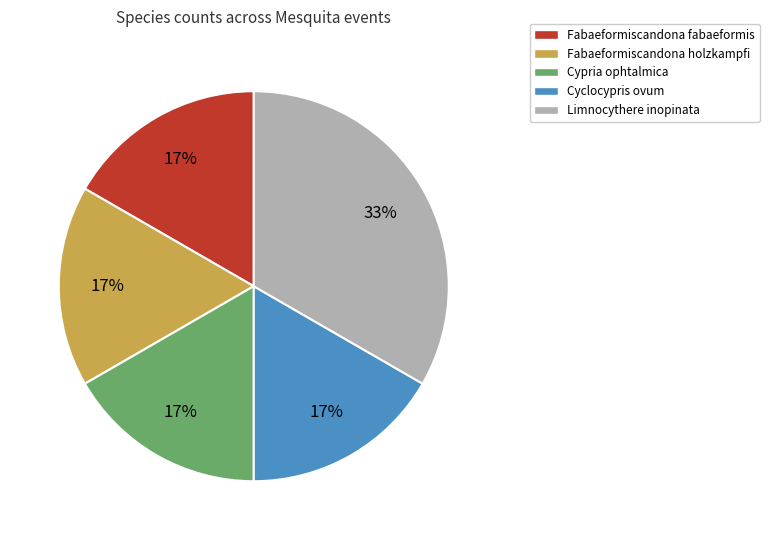

Does any single category account for the majority?

No